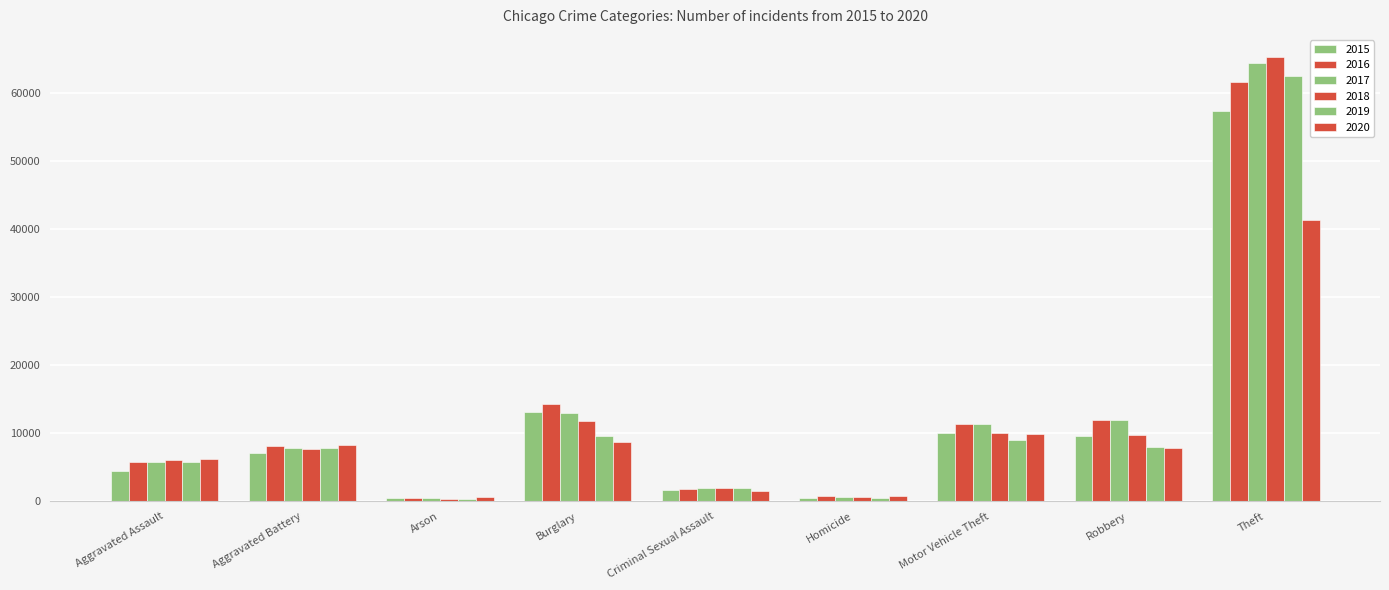

Does the chart contain any negative values?

No